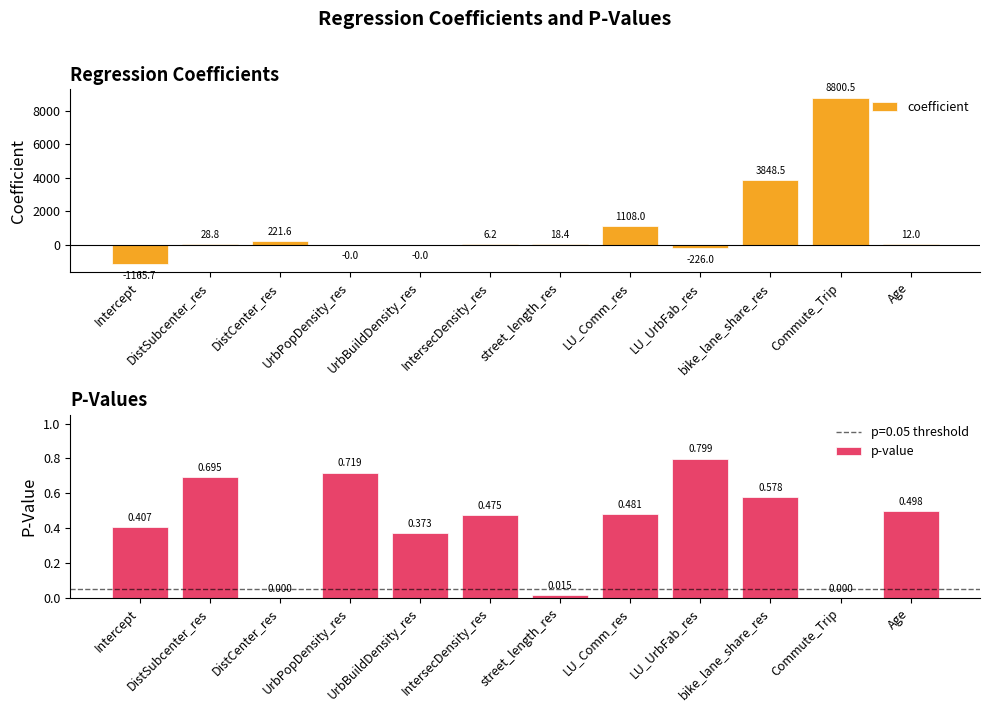

What is the difference between the p-value values at Commute_Trip and LU_UrbFab_res?

0.8